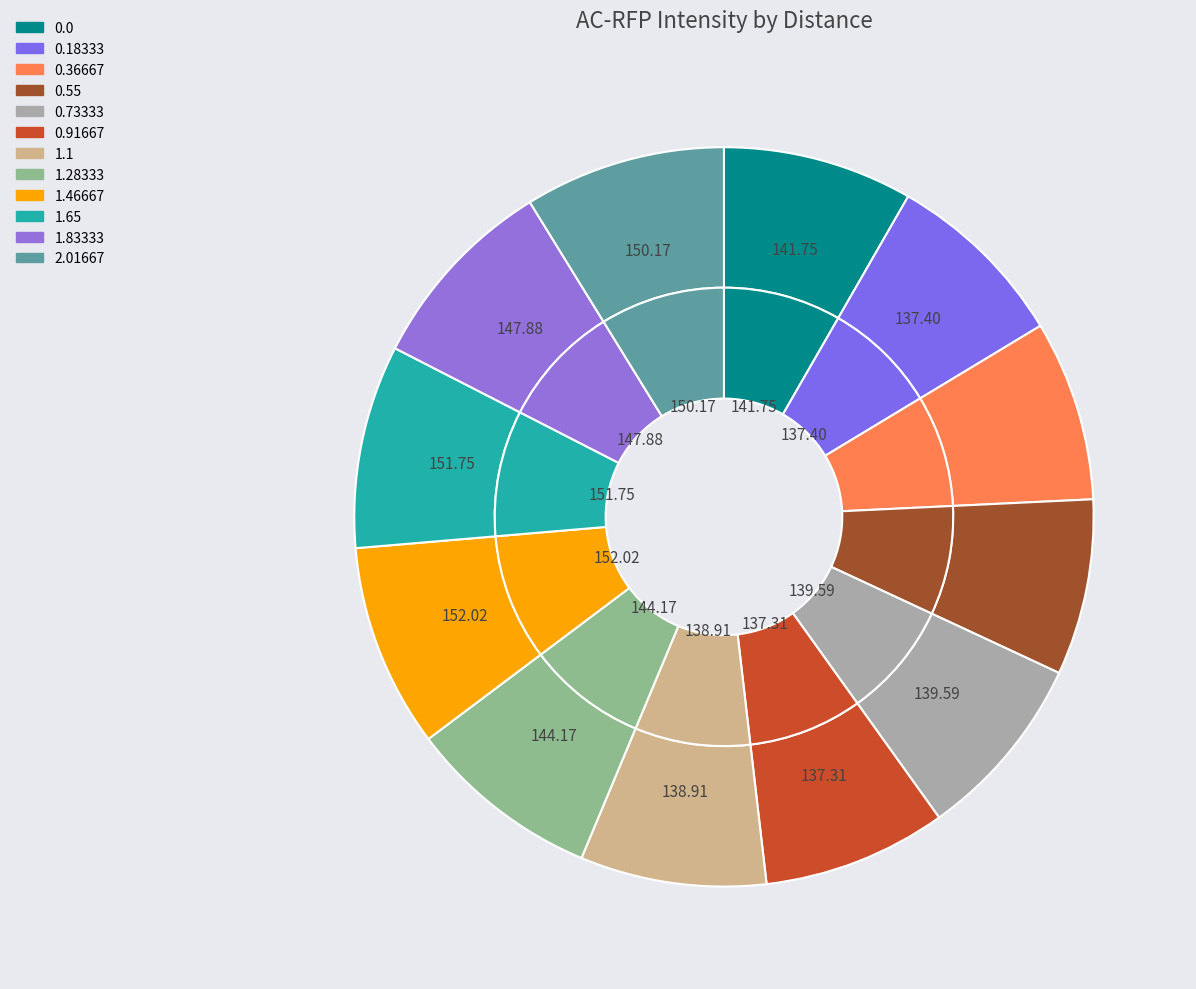

Is 0.55 the majority of the pie?

No